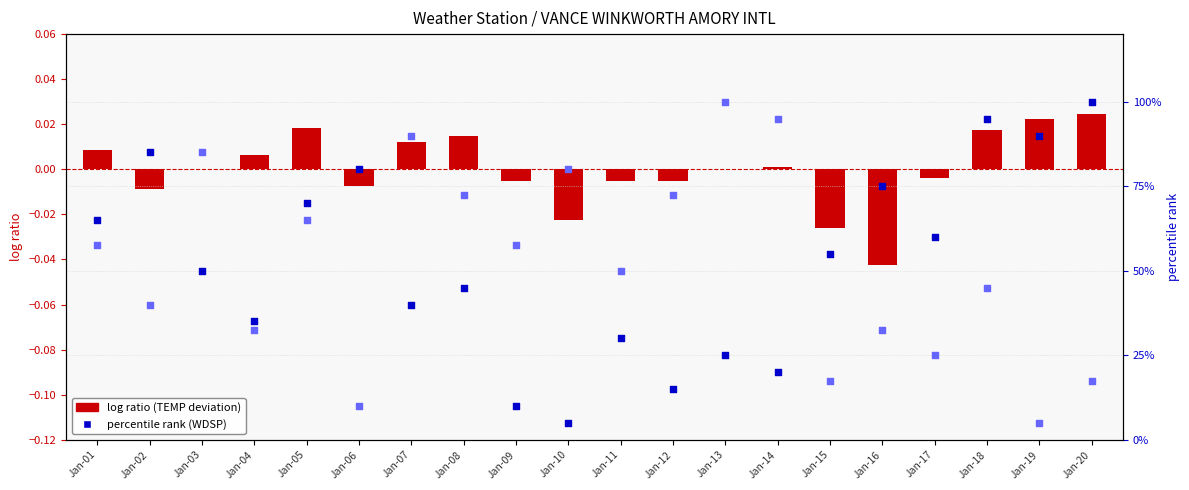

Is the value of log ratio (TEMP) at Jan-05 greater than the value of percentile rank (VISIB) at Jan-01?

No